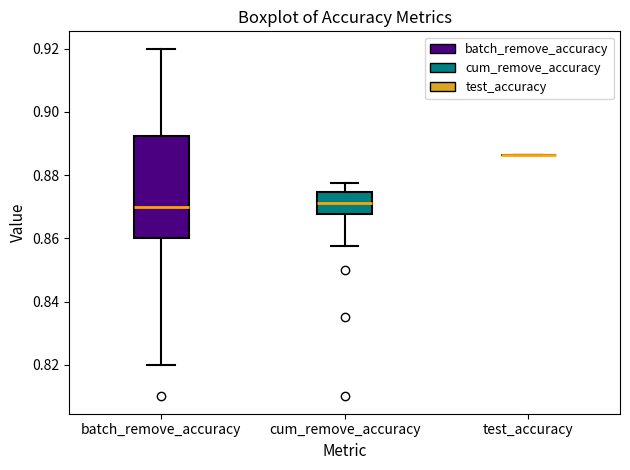

Reading left to right, transcribe this box plot: for each box, give where its median line is, the range the box spans, and where its two whiskers end, as read against the y-axis. The values are not printed on the chart, so give them approximately, as read against the axis.

batch_remove_accuracy: median 0.870, box 0.860 to 0.892, whiskers 0.820 to 0.920
cum_remove_accuracy: median 0.872, box 0.868 to 0.874, whiskers 0.858 to 0.878
test_accuracy: box collapsed to a line at 0.886, whiskers 0.886 to 0.886